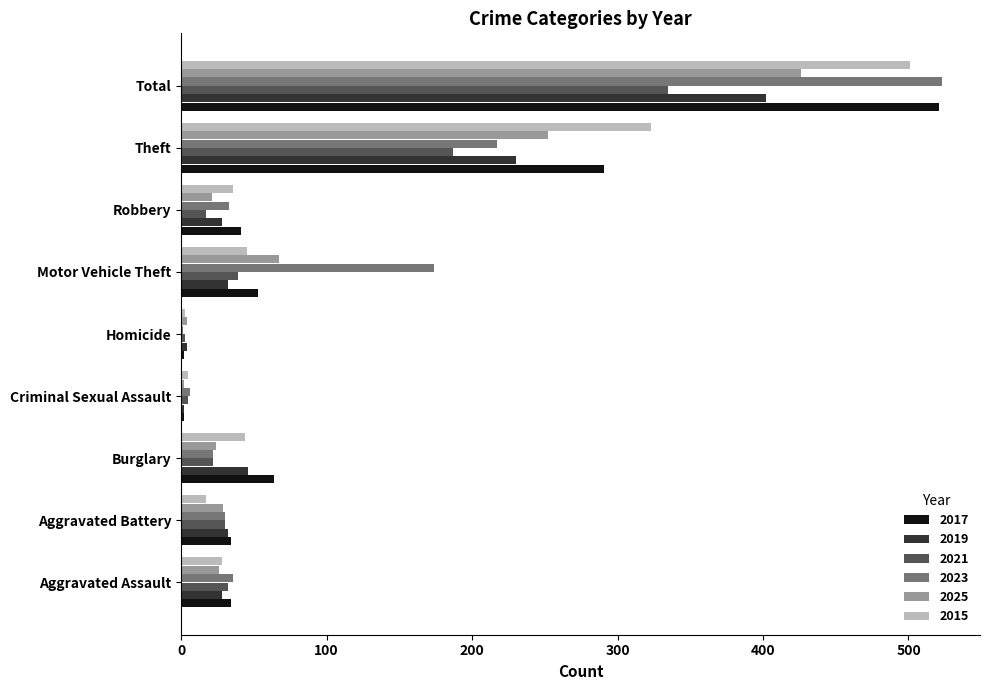

What are all the series names shown in the legend?

2017, 2019, 2021, 2023, 2025, 2015